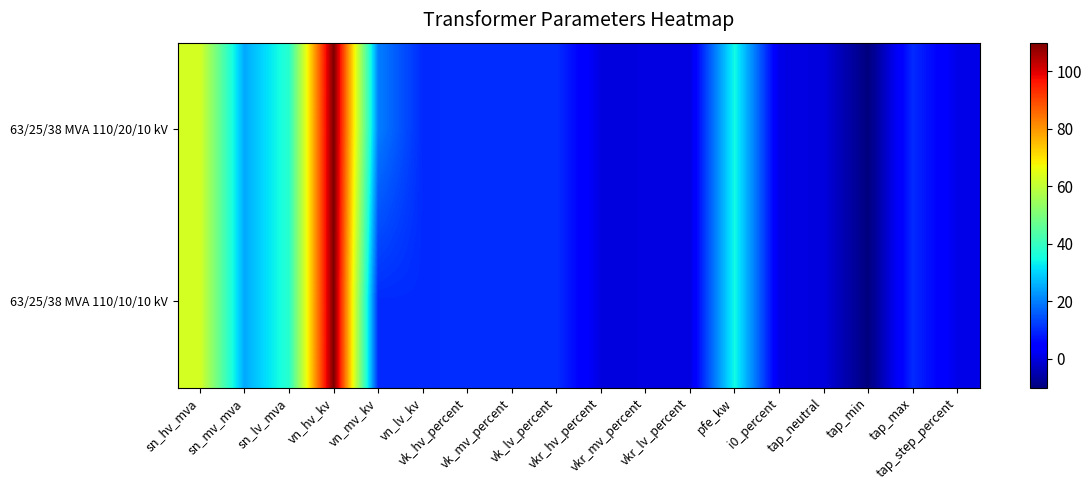

Between vn_hv_kv and tap_neutral, which series saw the biggest shift?

63/25/38 MVA 110/20/10 kV